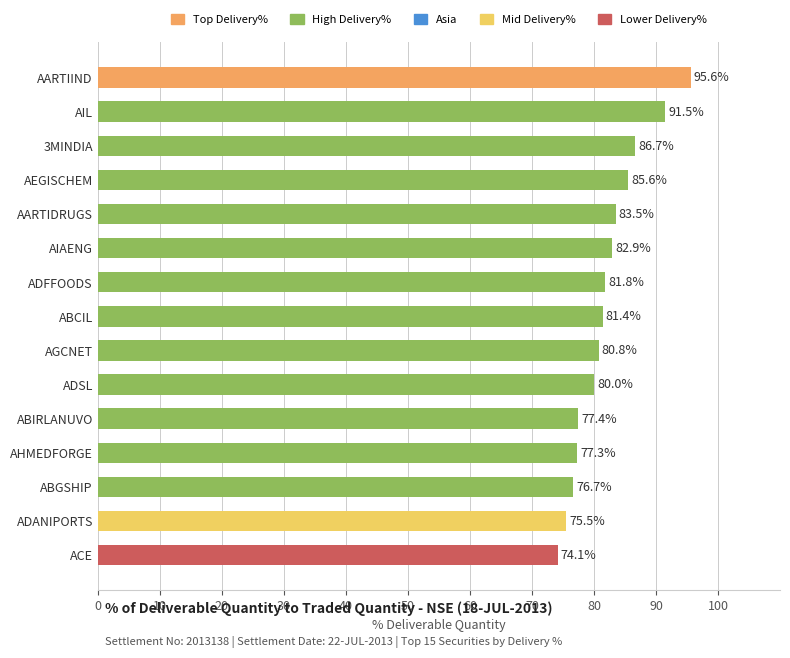

List the labels in order of value, smallest first.

ACE, ADANIPORTS, ABGSHIP, AHMEDFORGE, ABIRLANUVO, ADSL, AGCNET, ABCIL, ADFFOODS, AIAENG, AARTIDRUGS, AEGISCHEM, 3MINDIA, AIL, AARTIIND